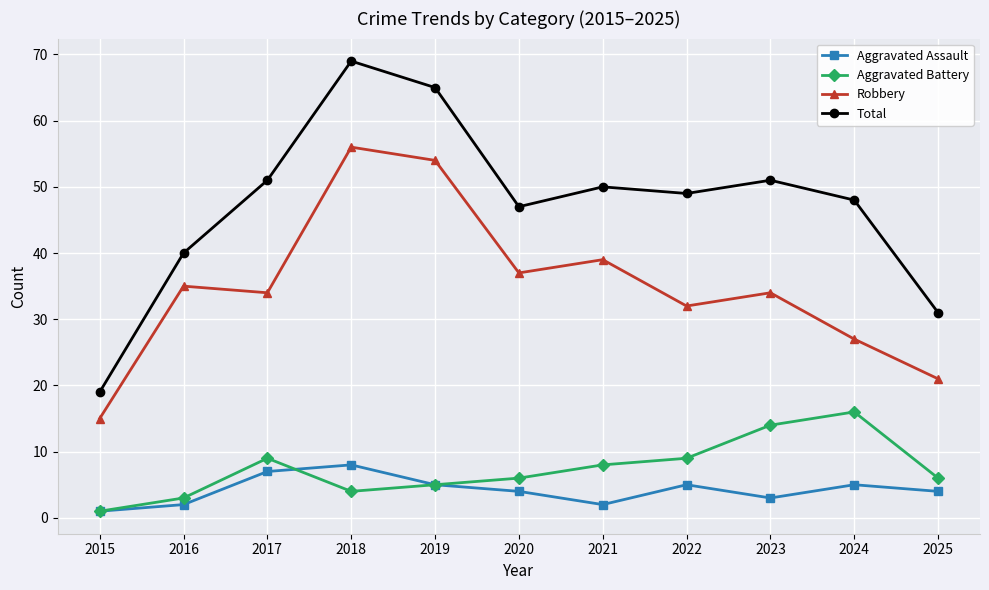

What is the minimum value shown in the chart?

1